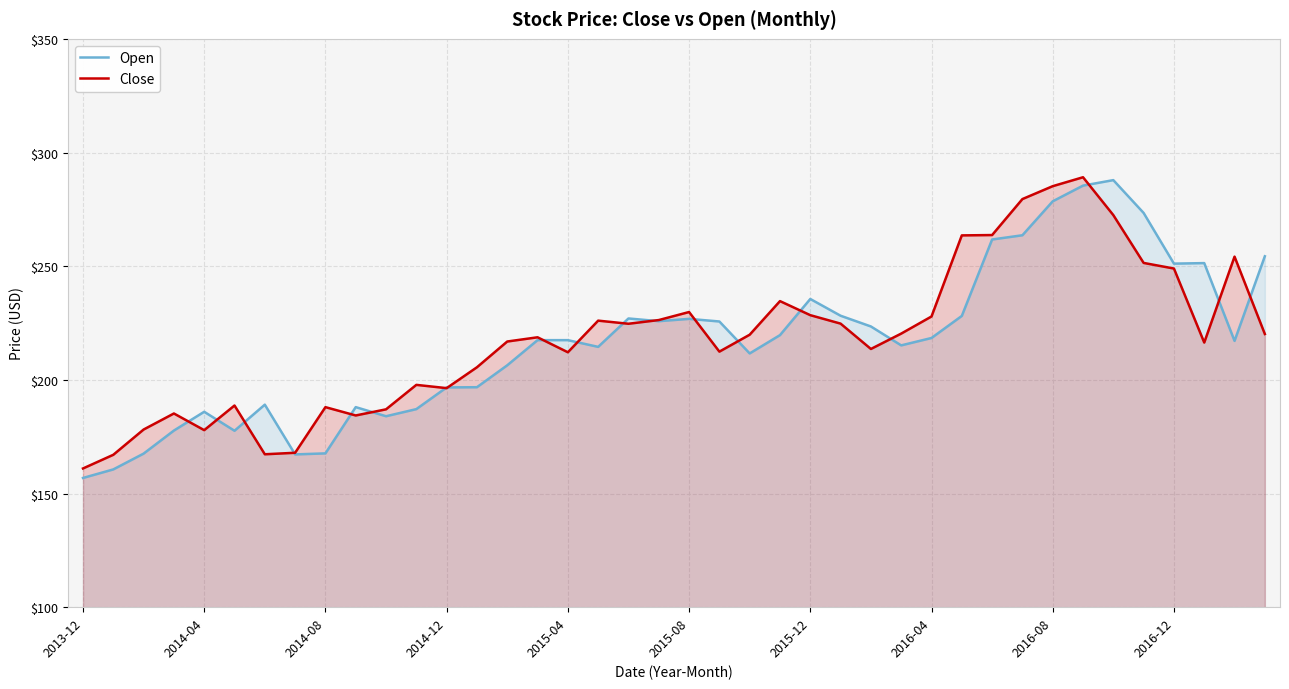

True or false: Close has more than 1 interior local peaks.

True